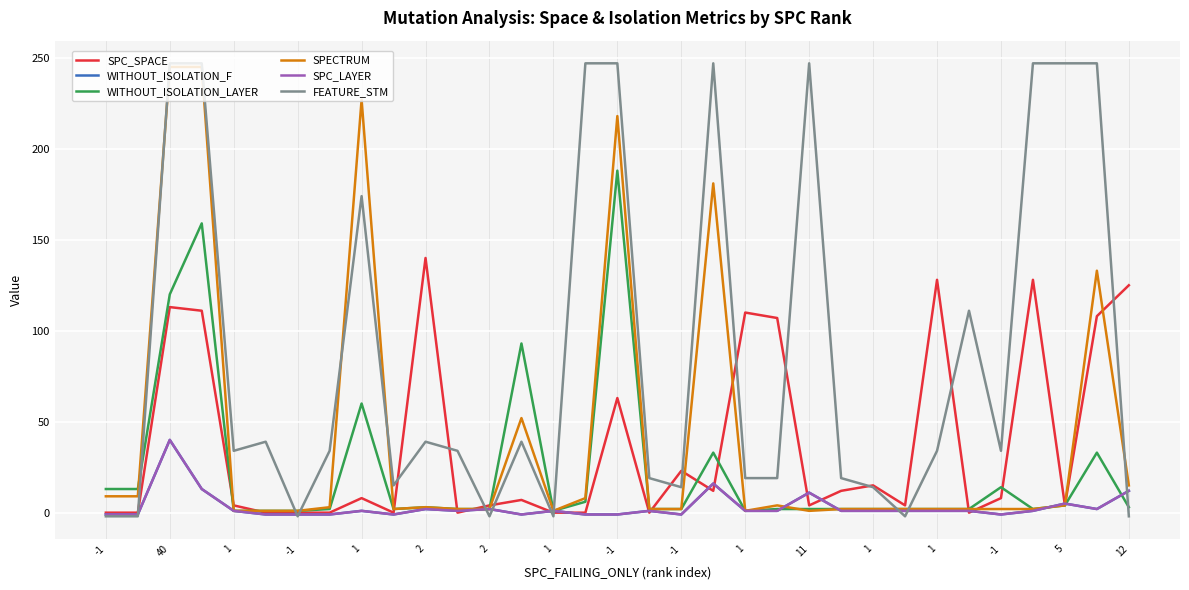

Does the chart have visible grid lines?

Yes